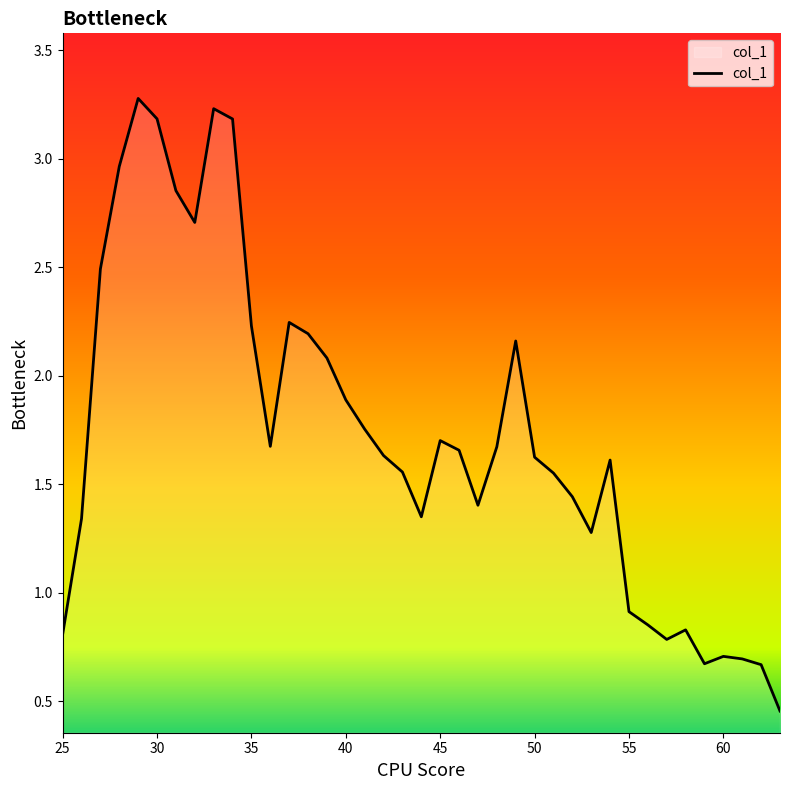

What is the maximum value shown in the chart?

3.3